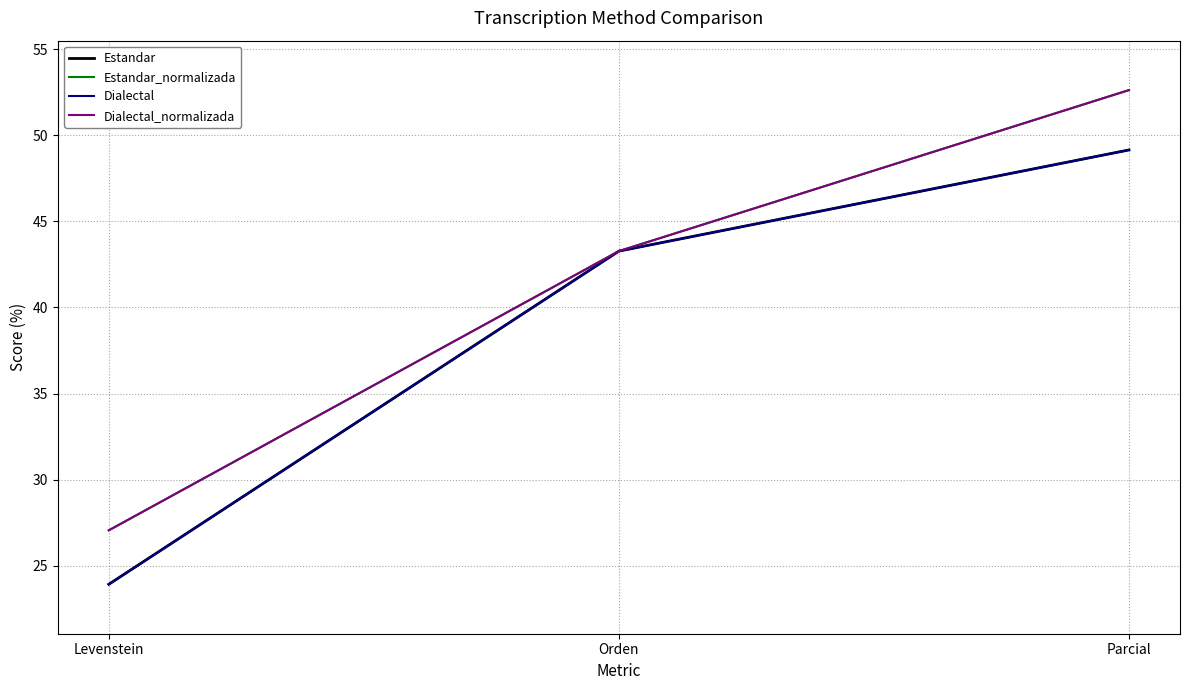

True or false: Estandar has a value of 34.3 at Levenstein.

False